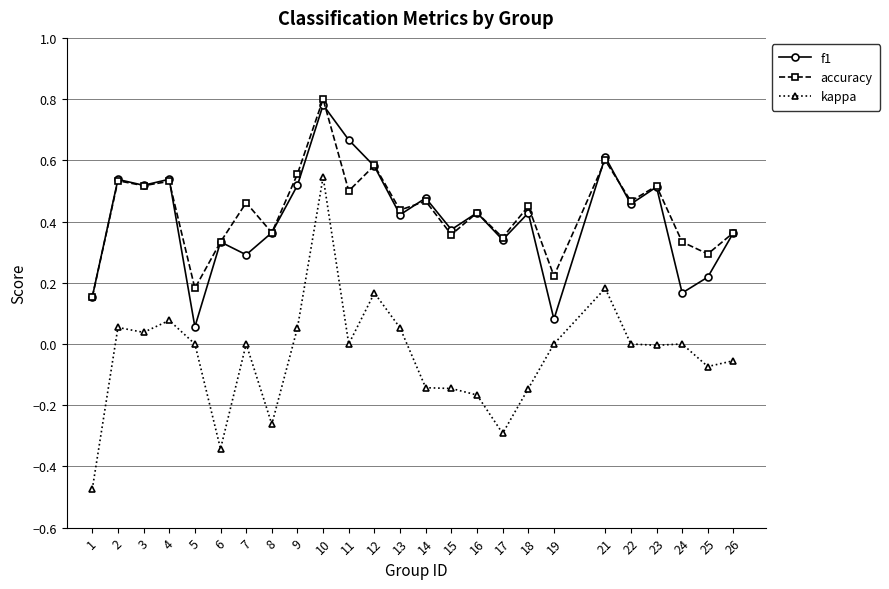

The f1 series shows 0.6 at 21. True or false?

True